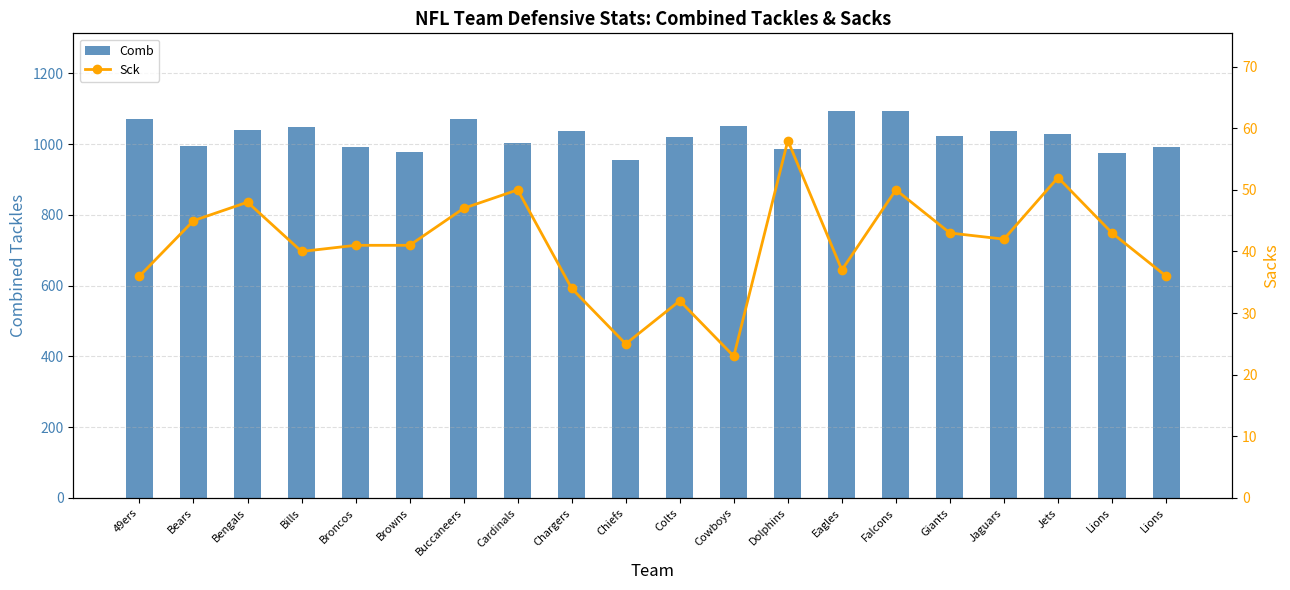

At which category is the sum across all series the highest?

Falcons